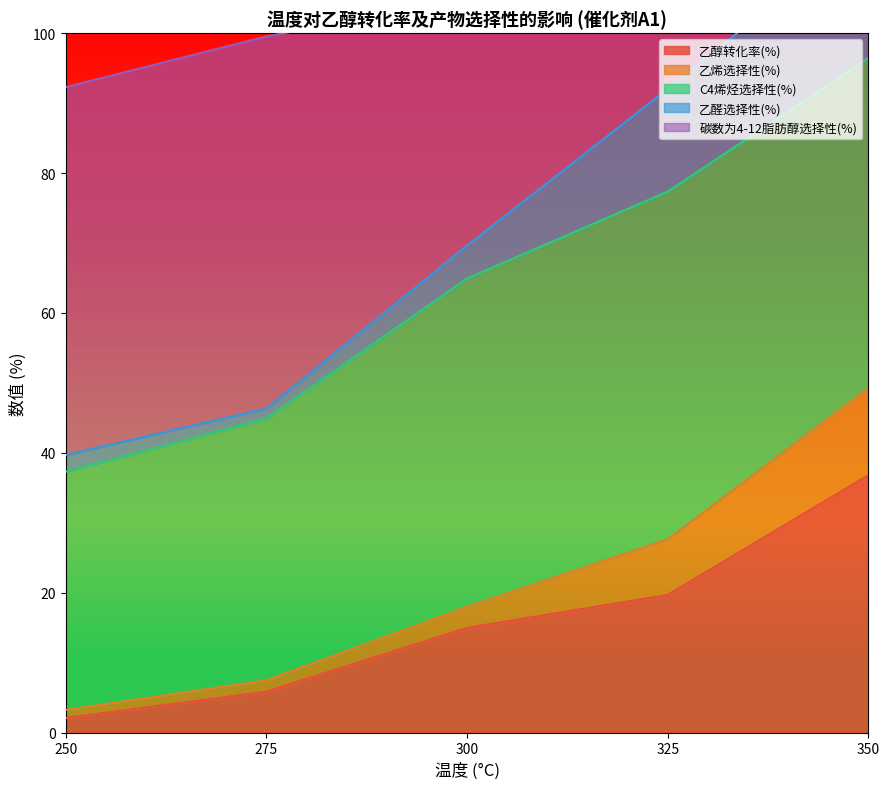

At which label is 乙烯选择性(%) closest to 26?

325